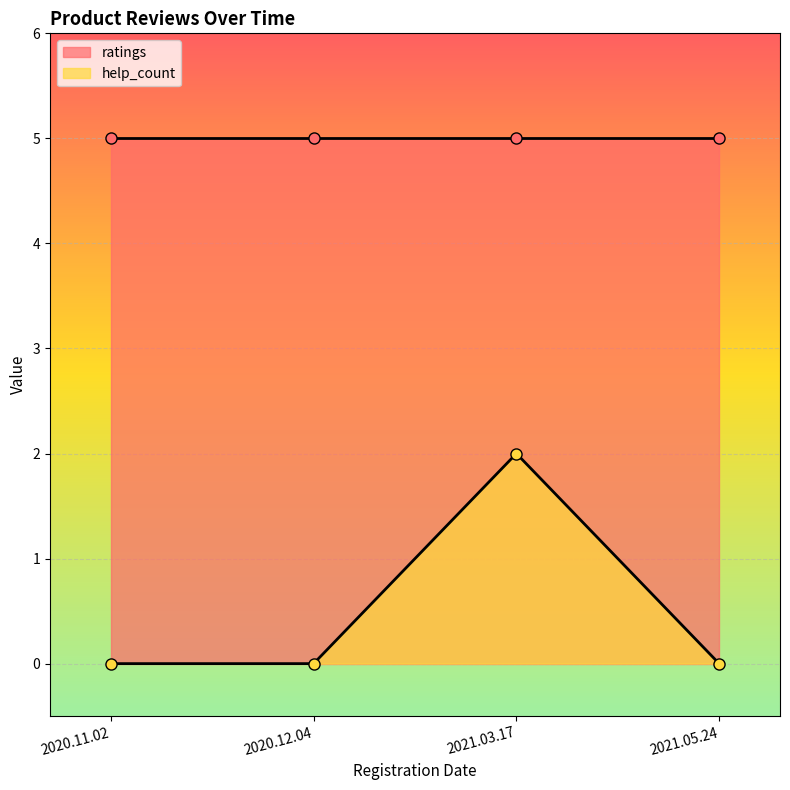

The value at 2020.12.04 is 0. True or false?

True